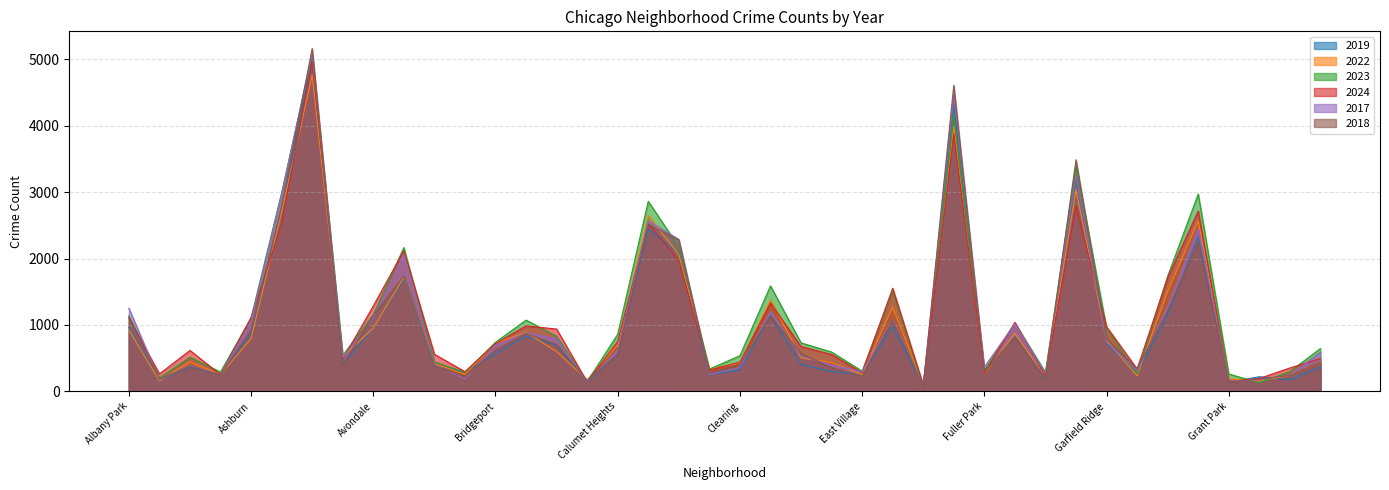

In 2022, how many points are lower than both neighbors (excluding endpoints)?

12